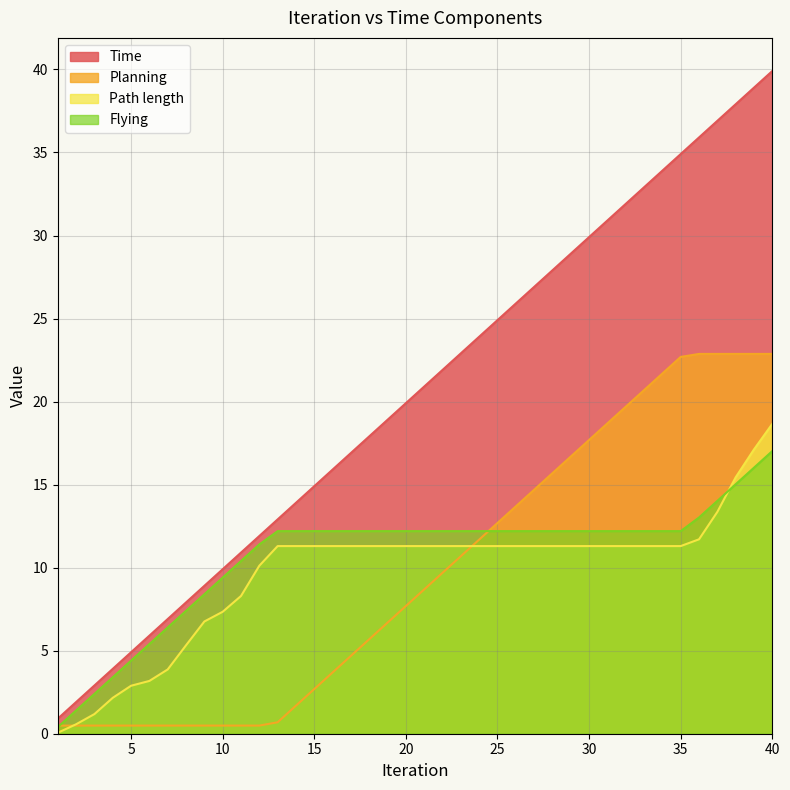

The Path length series shows 11.3 at 19. True or false?

True